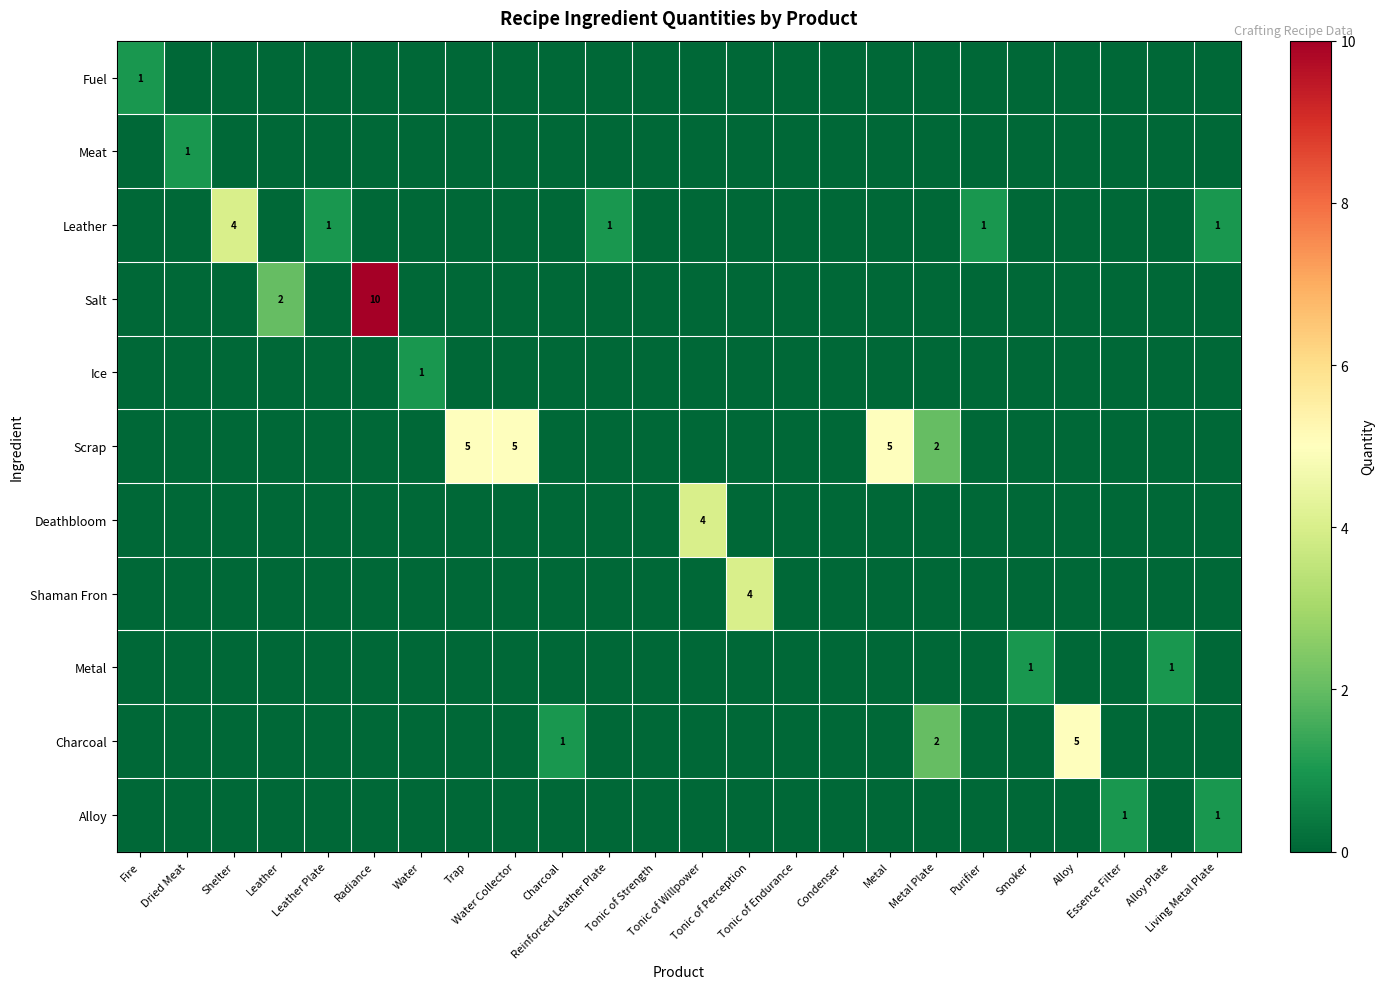

What is the difference between the maximum and minimum values in the Shaman Fron series?

4